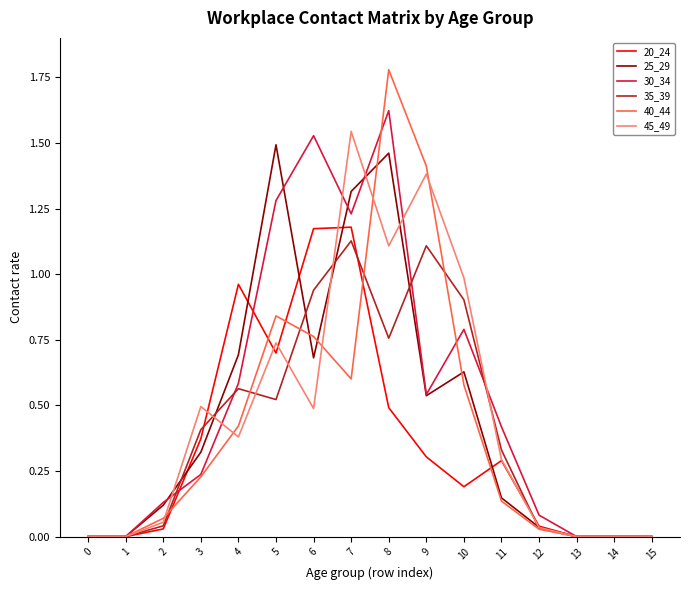

The 40_44 series shows -1.1 at 14. True or false?

False